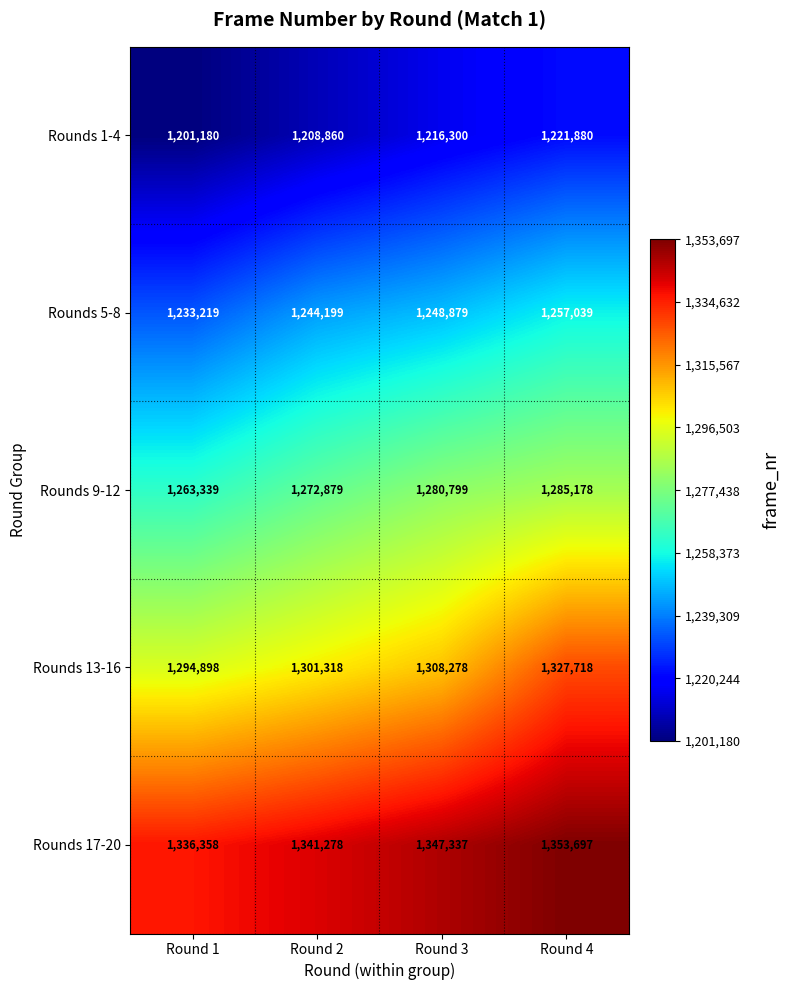

Is it true that Rounds 5-8 equals 1244199 at Round 2?

True